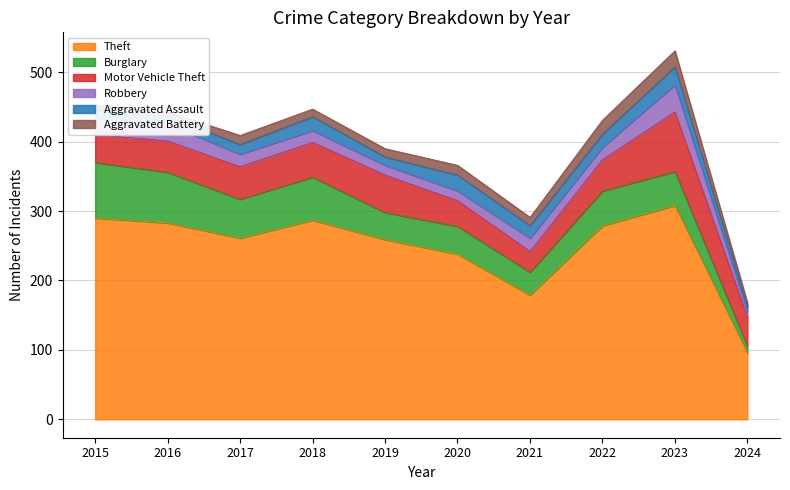

At 2016, list the series in order from smallest to largest.

Aggravated Battery, Aggravated Assault, Robbery, Motor Vehicle Theft, Burglary, Theft